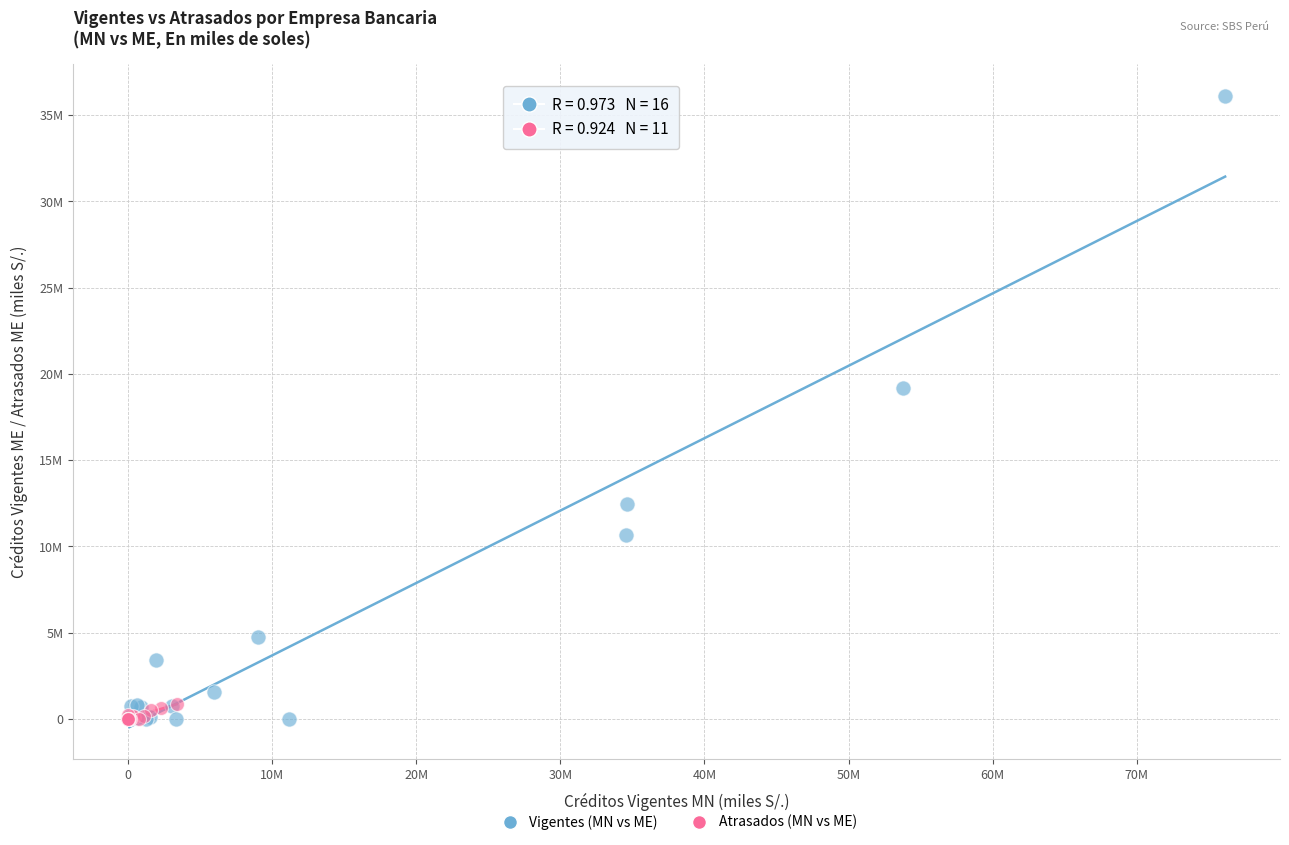

What are all the series names shown in the legend?

Vigentes (MN vs ME), Atrasados (MN vs ME)